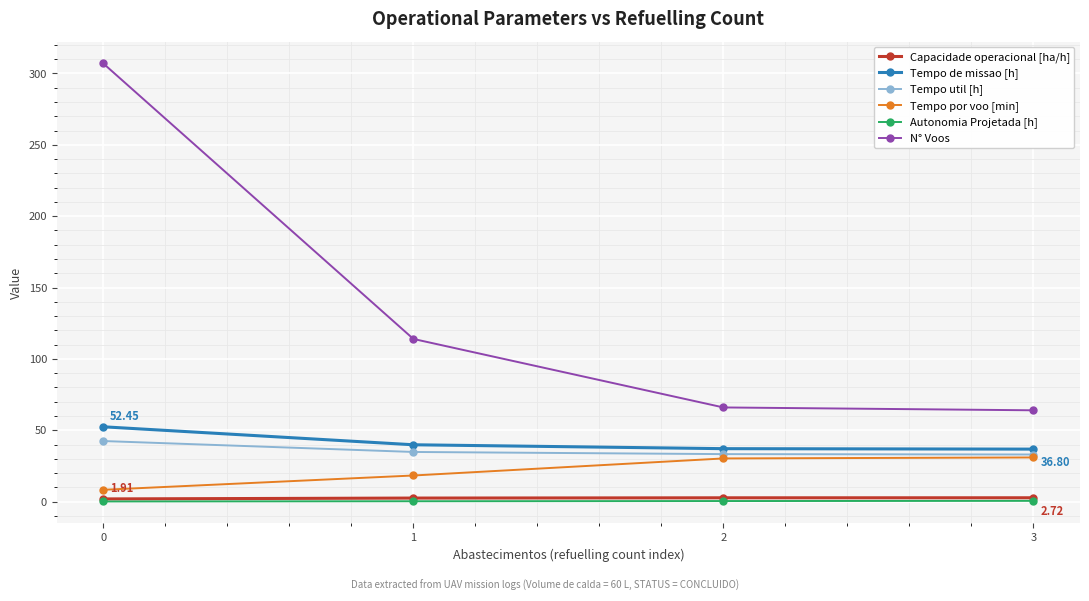

What is the difference between the maximum and minimum values in the Tempo util [h] series?

9.4